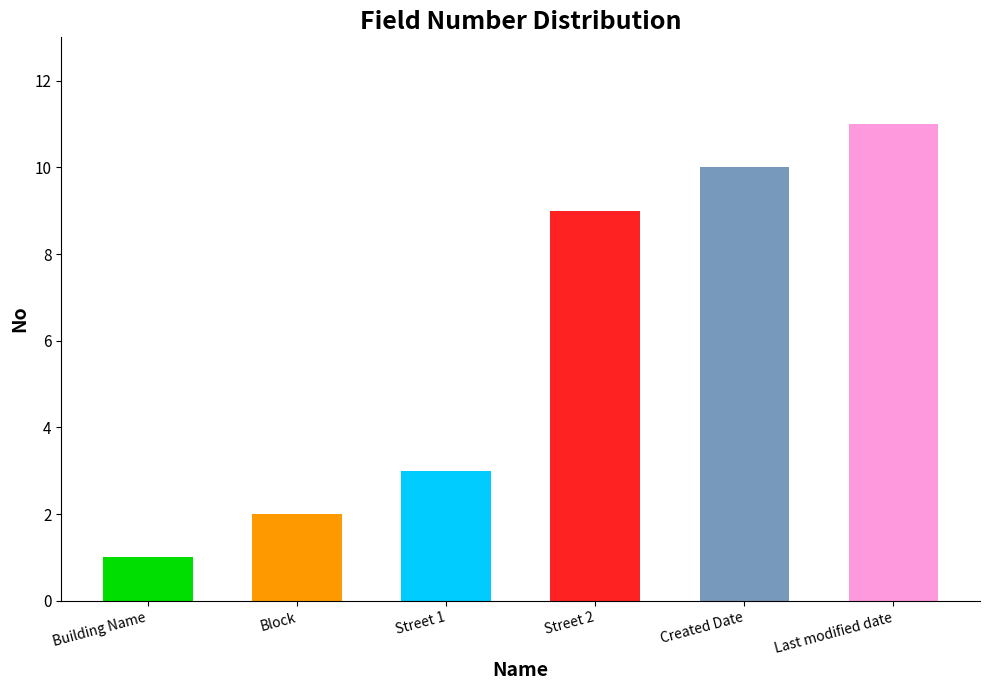

Is it true that the value at Last modified date is 16?

False